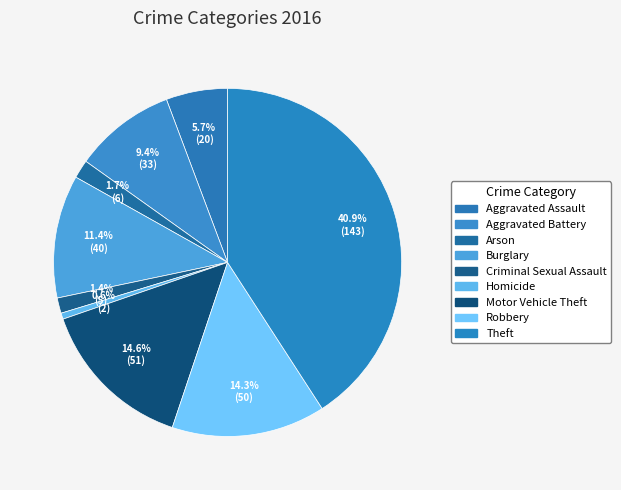

What percentage is the Criminal Sexual Assault slice, to the nearest percent?

1%